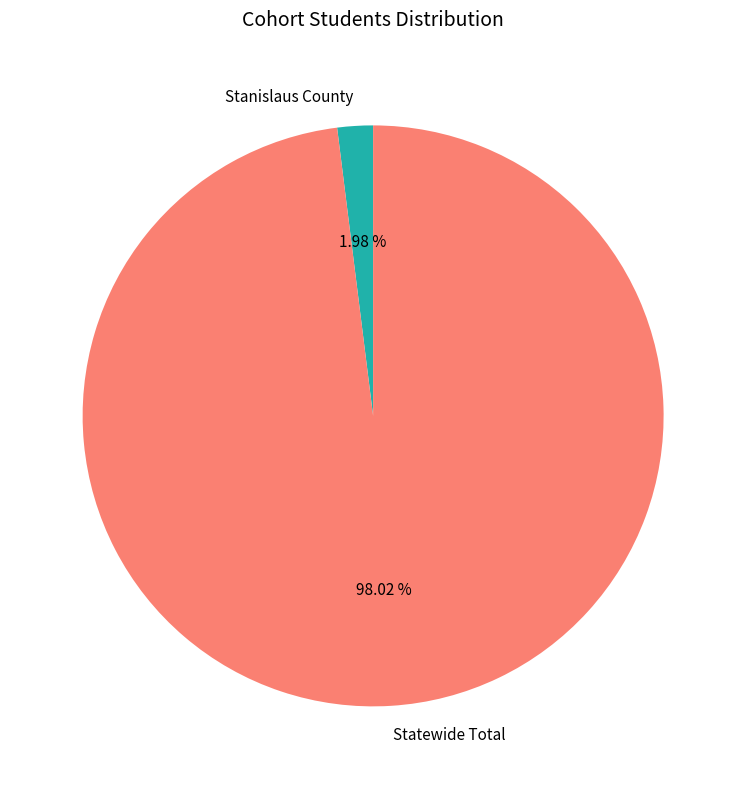

Between Stanislaus County and Statewide Total, which is larger?

Statewide Total